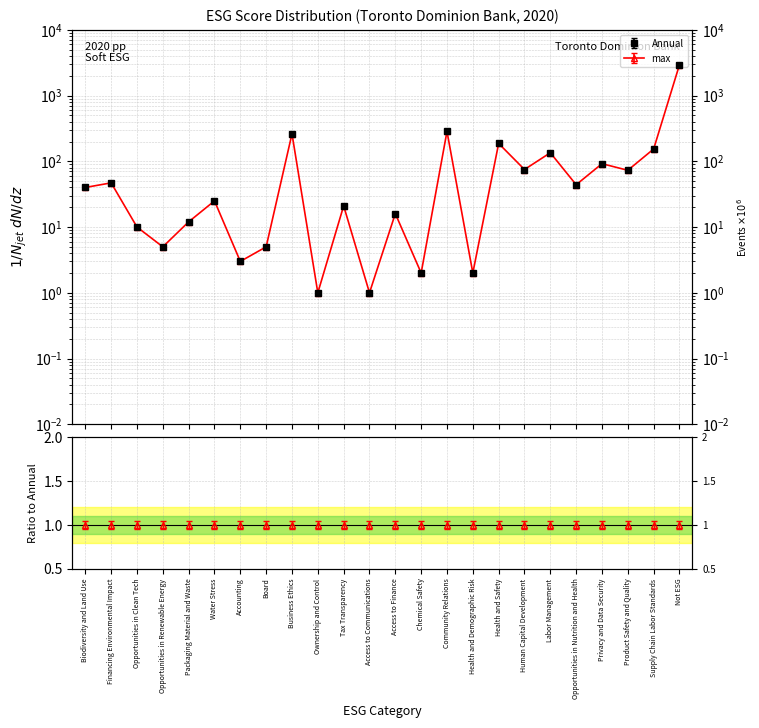

True or false: 2020-TORONTO DOMINION BANK-Annual and max intersect in this chart.

False